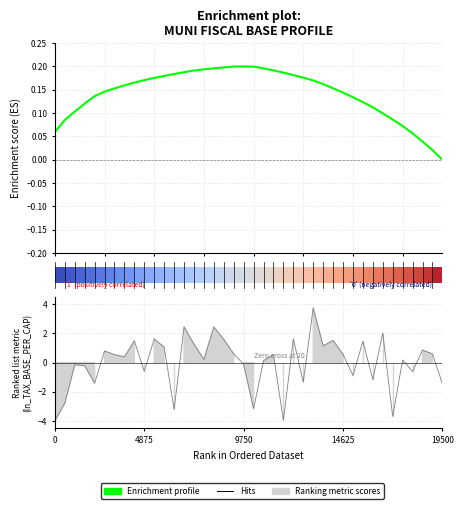

What is the value of the 30th bar from the left?

0.1